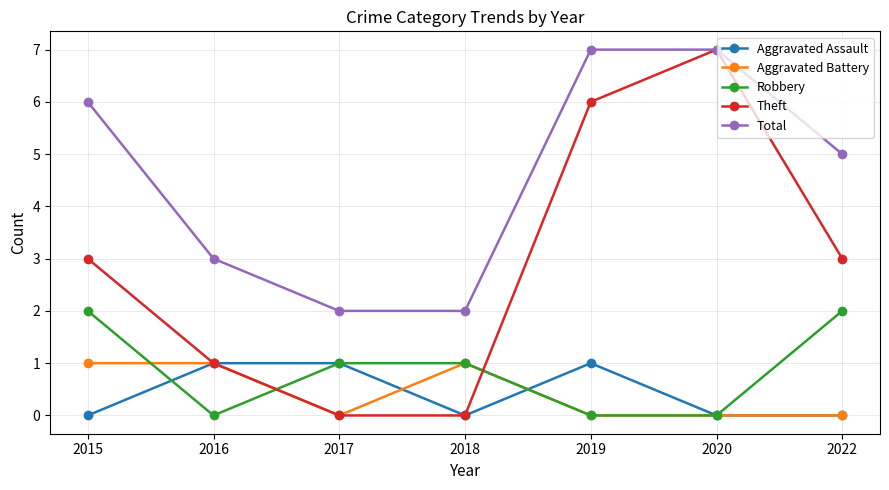

Between 2019 and 2022, which series saw the biggest shift?

Theft